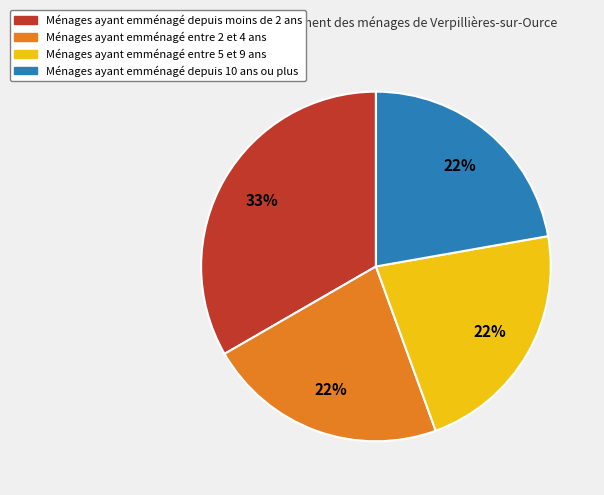

To the nearest percent, what is the average slice percentage?

25%